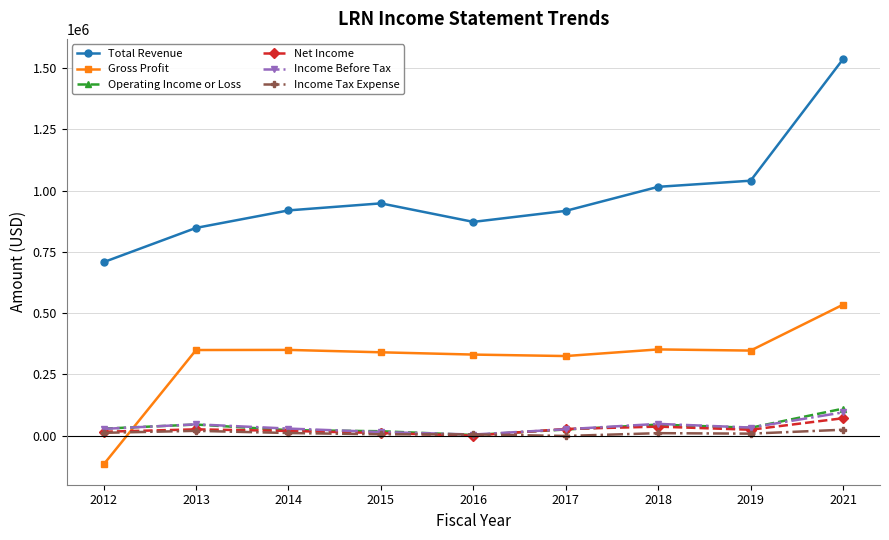

Which series has the largest total across all categories?

Total Revenue